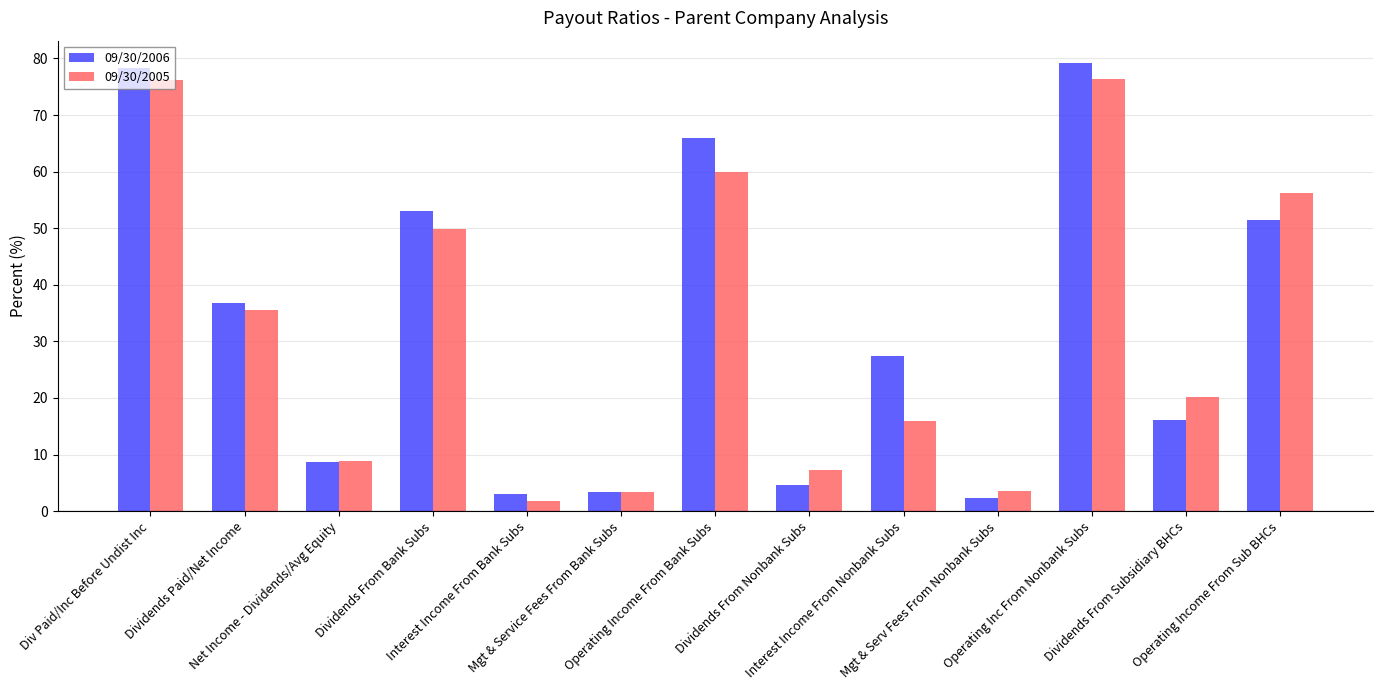

Which series has the widest spread of values?

09/30/2006